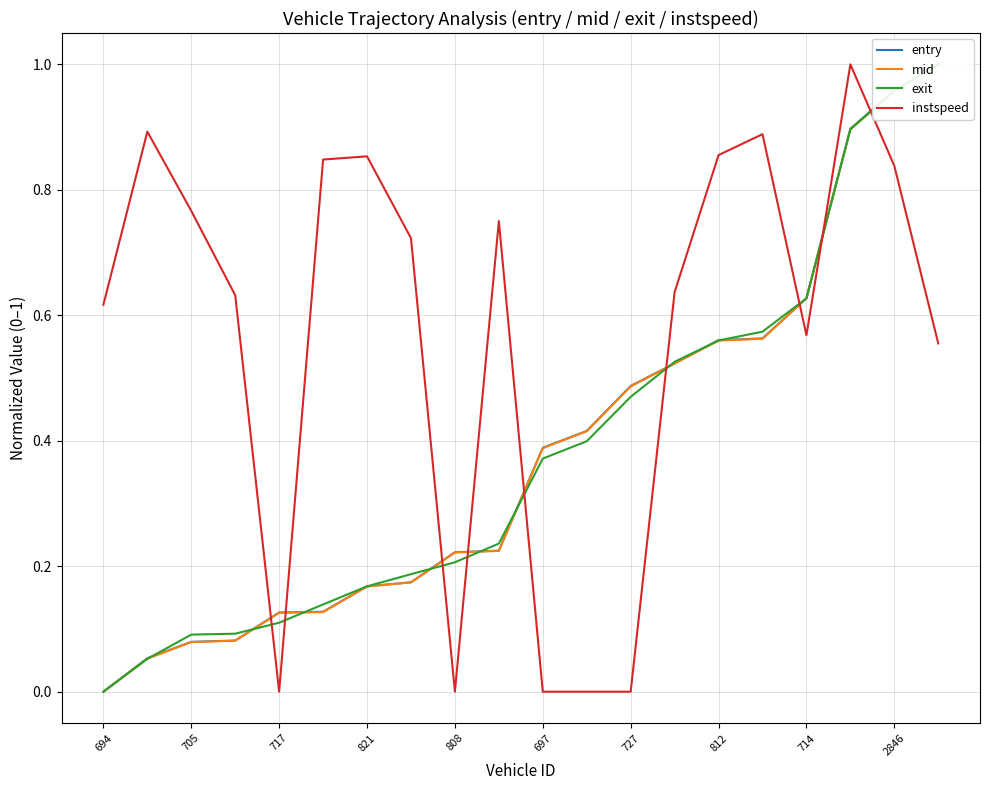

How many categories are shown in the chart?

20